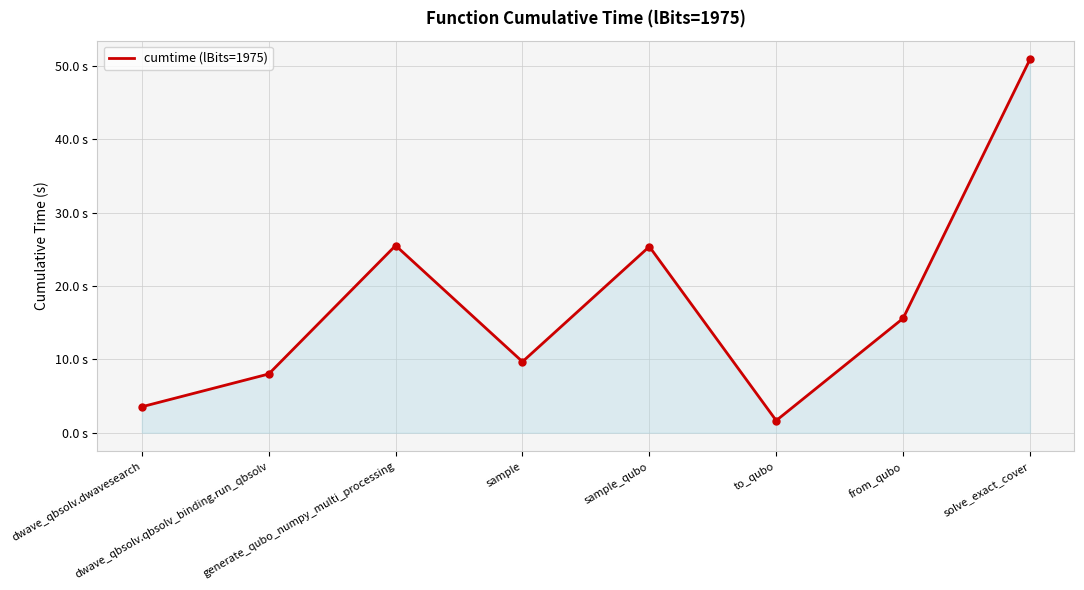

What position from the left is sample?

4